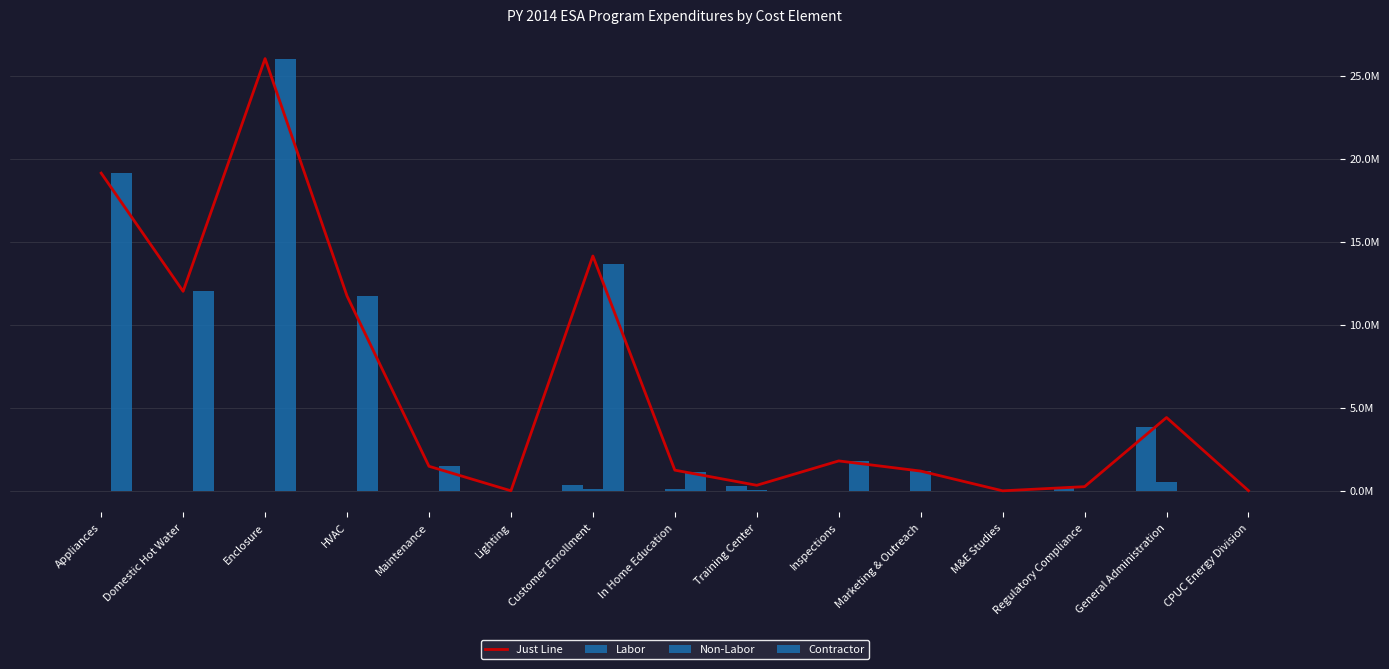

Reading left to right, transcribe all the data shown in this chart.

Just Line: Appliances=19138127.0	Domestic Hot Water=12016545.4	Enclosure=26035601.9	HVAC=11736654.0	Maintenance=1477021.1	Lighting=0.0	Customer Enrollment=14146438.1	In Home Education=1243521.2	Training Center=331475.8	Inspections=1799867.8	Marketing & Outreach=1187444.6	M&E Studies=-1884.9	Regulatory Compliance=248649.5	General Administration=4414388.3	CPUC Energy Division=7505.3
Labor: Appliances=0.0	Domestic Hot Water=0.0	Enclosure=0.0	HVAC=0.0	Maintenance=0.0	Lighting=0.0	Customer Enrollment=363784.9	In Home Education=0.0	Training Center=286293.1	Inspections=0.0	Marketing & Outreach=0.0	M&E Studies=0.0	Regulatory Compliance=241341.9	General Administration=3857292.3	CPUC Energy Division=0.0
Non-Labor: Appliances=0.0	Domestic Hot Water=0.0	Enclosure=0.0	HVAC=0.0	Maintenance=0.0	Lighting=0.0	Customer Enrollment=97653.0	In Home Education=96781.4	Training Center=45182.7	Inspections=0.0	Marketing & Outreach=1187444.6	M&E Studies=-1884.9	Regulatory Compliance=7307.6	General Administration=557096.0	CPUC Energy Division=7505.3
Contractor: Appliances=19138127.0	Domestic Hot Water=12016545.4	Enclosure=26035601.9	HVAC=11736654.0	Maintenance=1477021.1	Lighting=0.0	Customer Enrollment=13685000.2	In Home Education=1146739.8	Training Center=0.0	Inspections=1799867.8	Marketing & Outreach=0.0	M&E Studies=0.0	Regulatory Compliance=0.0	General Administration=0.0	CPUC Energy Division=0.0